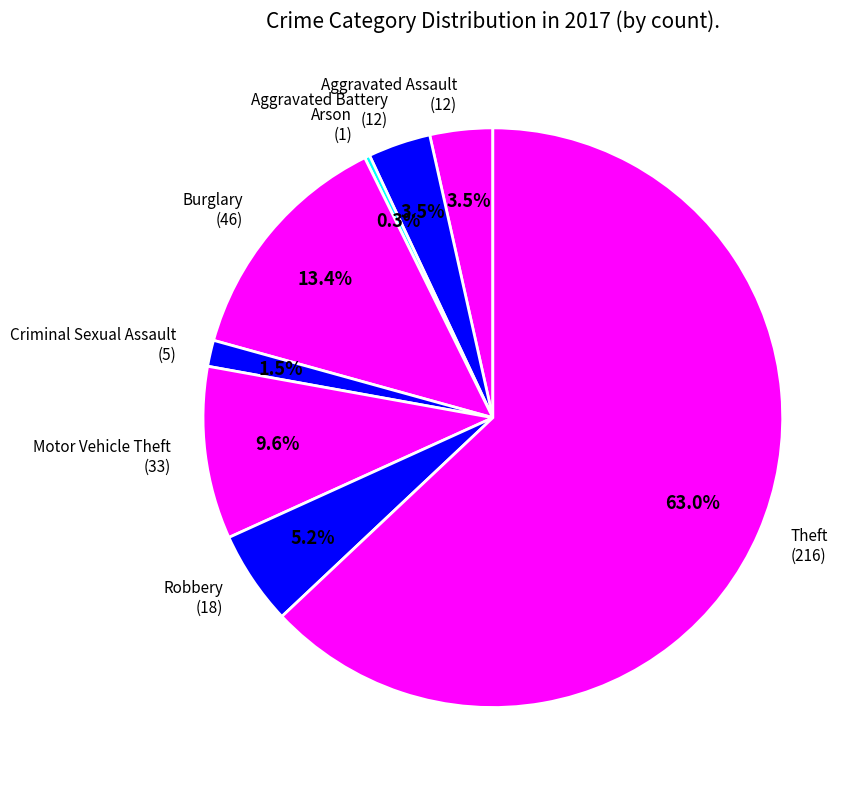

To the nearest percent, what percentage of the pie is Theft?

63%